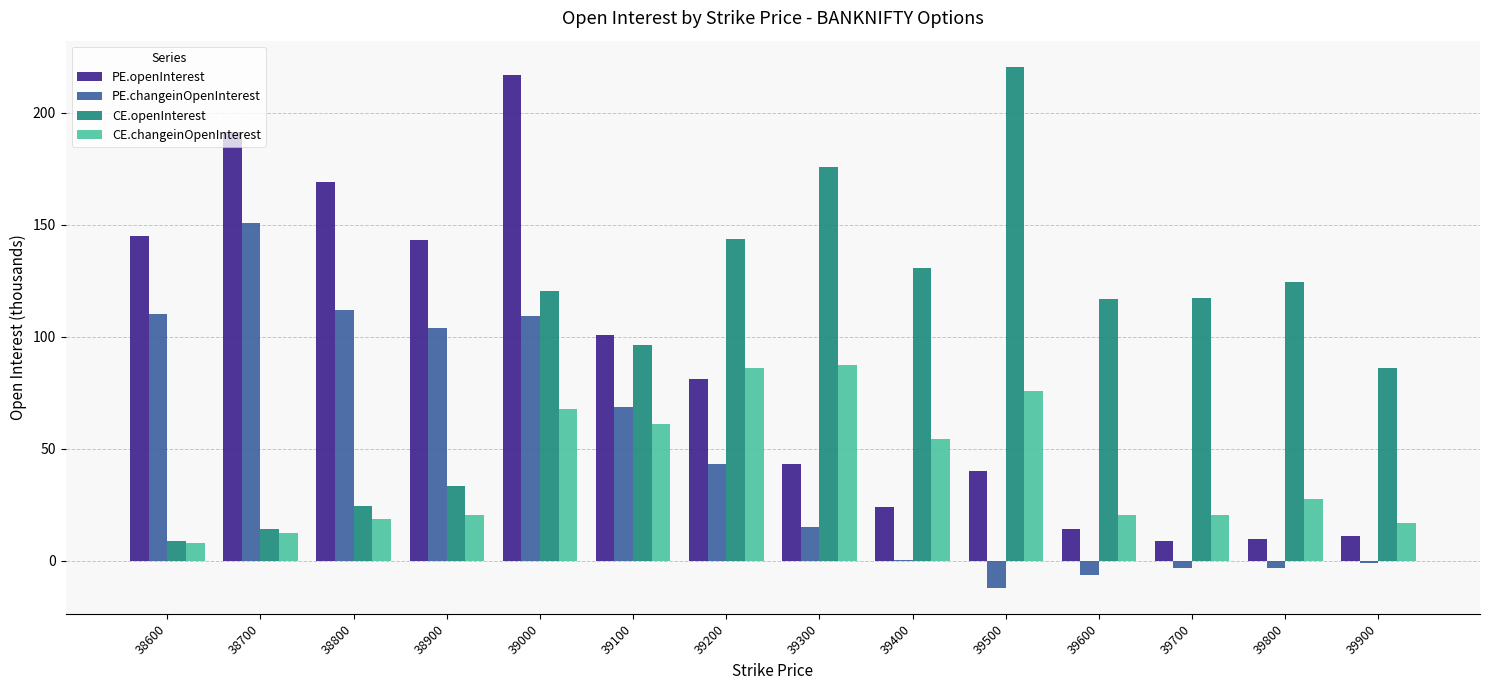

How many groups of bars are there?

14